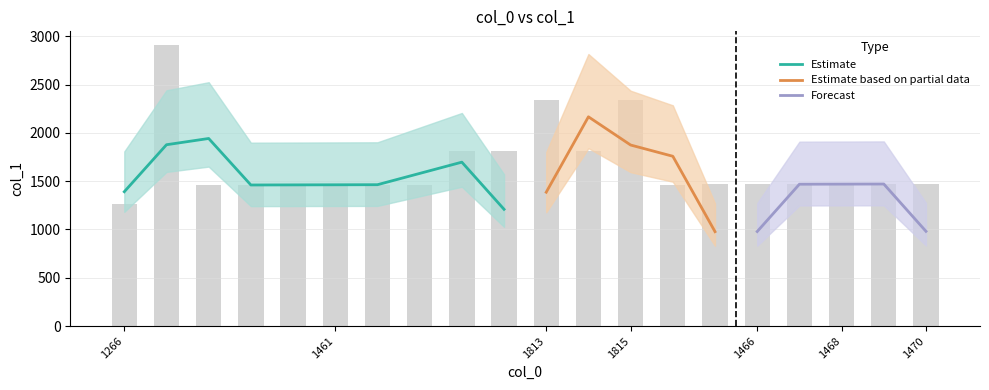

How many bars are there in total?

20